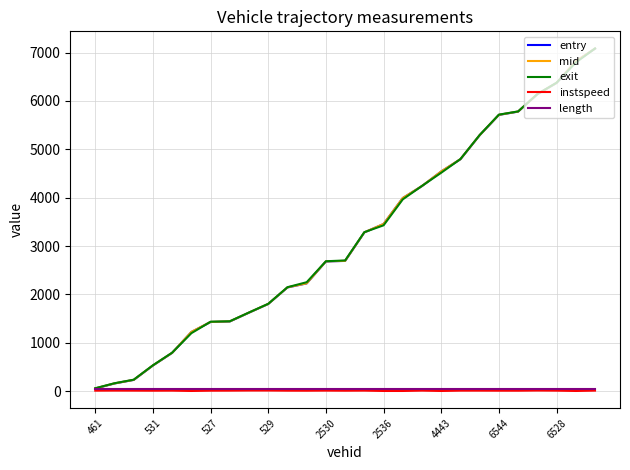

What is the maximum value for entry?

7081.2